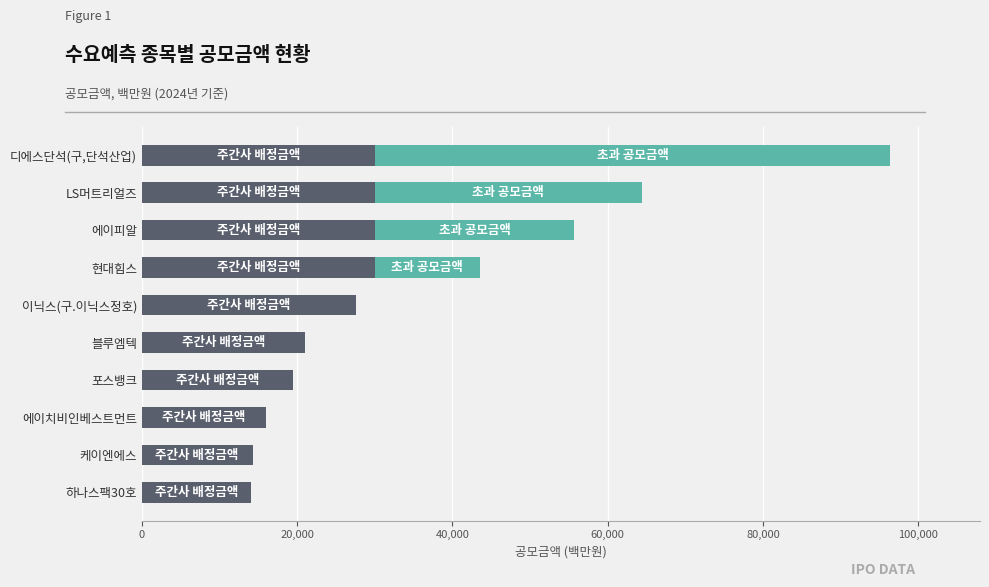

At which category is the sum across all series the highest?

디에스단석(구,단석산업)